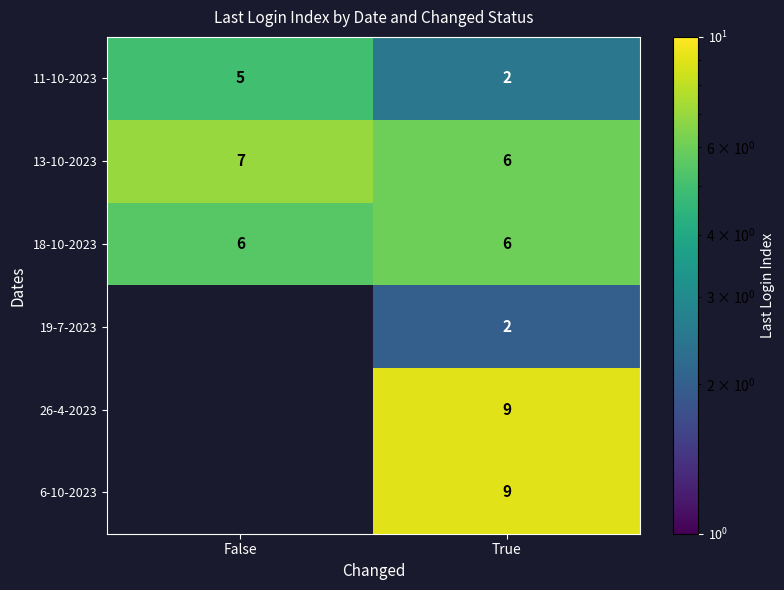

What is the total value across all series at True?

34